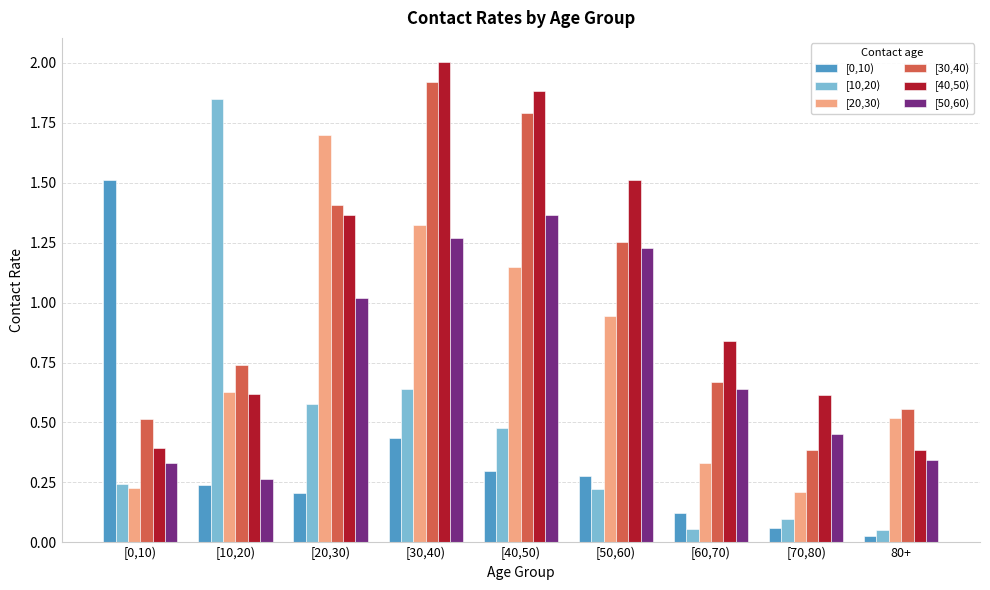

What is the sum of all [0,10) values?

3.2